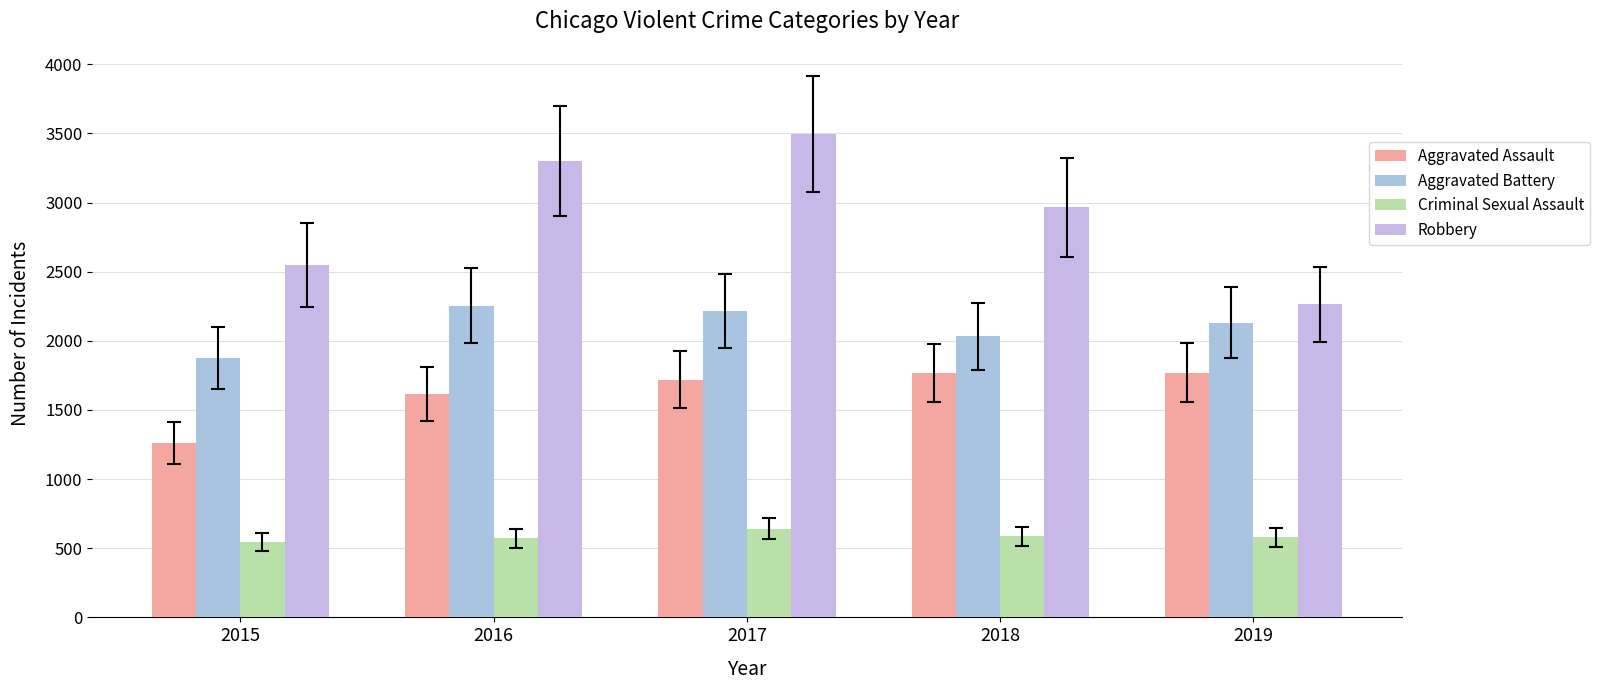

What is the average value of the Robbery series?

2914